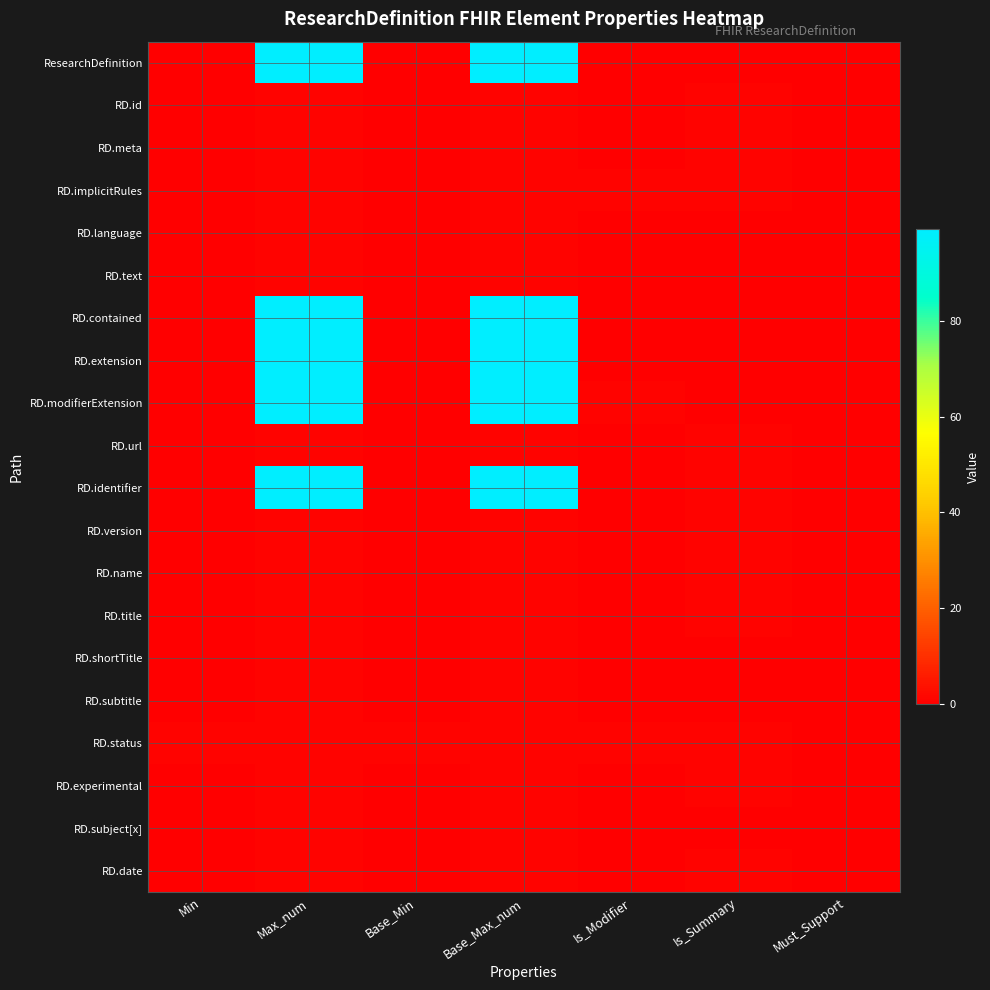

What is the total value across all series at Base_Min?

1